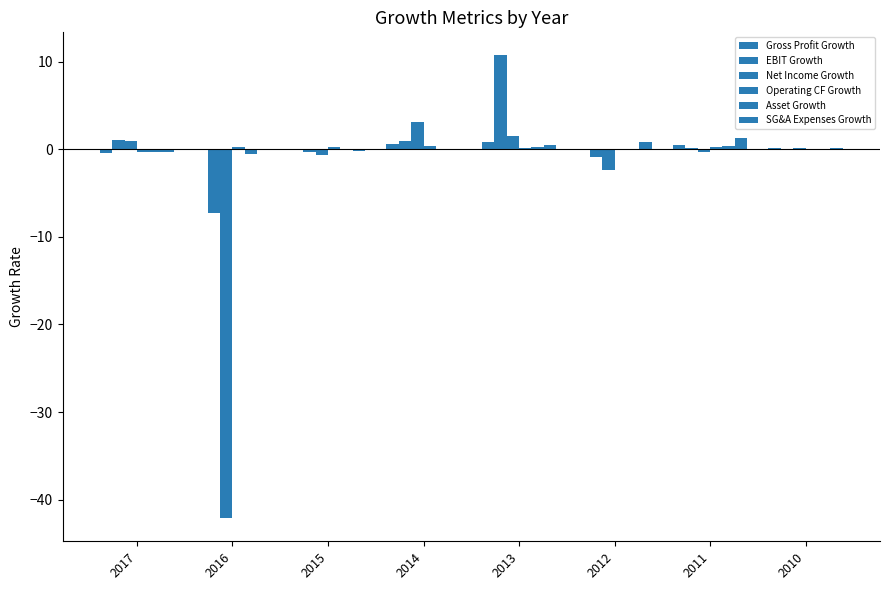

Which category has the lowest value in the Asset Growth series?

2016